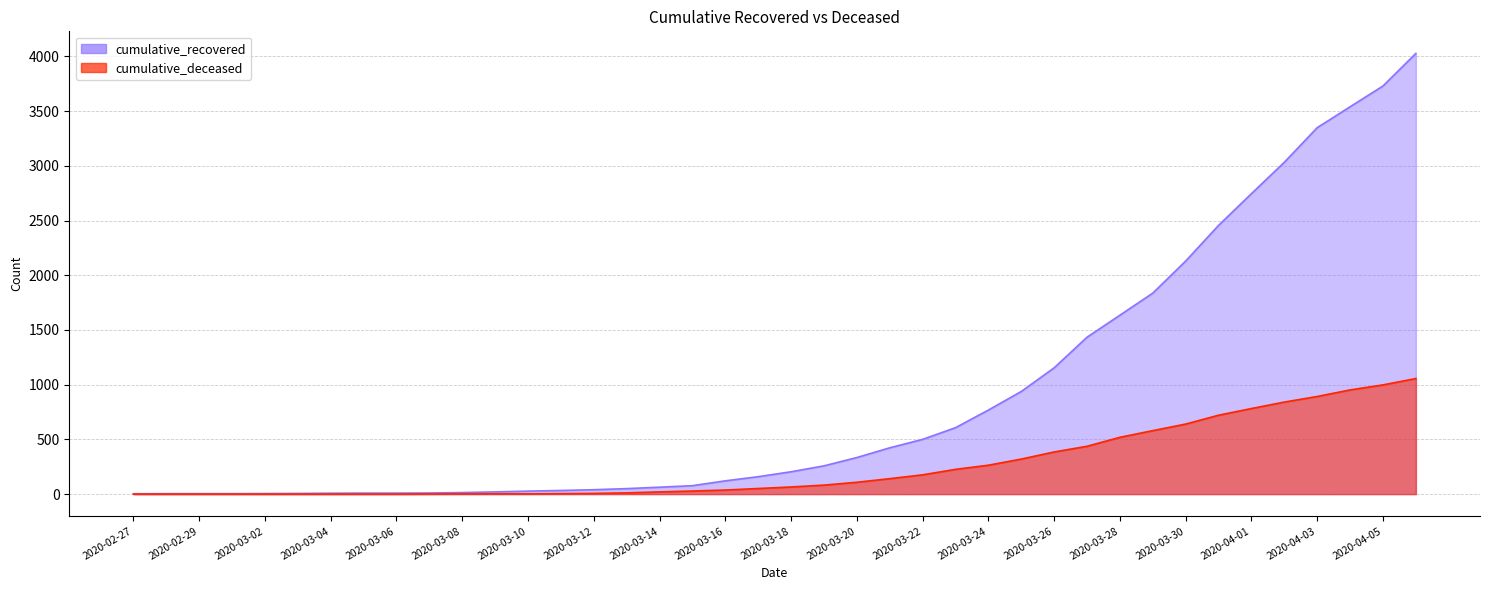

What are all the series names shown in the legend?

cumulative_recovered, cumulative_deceased